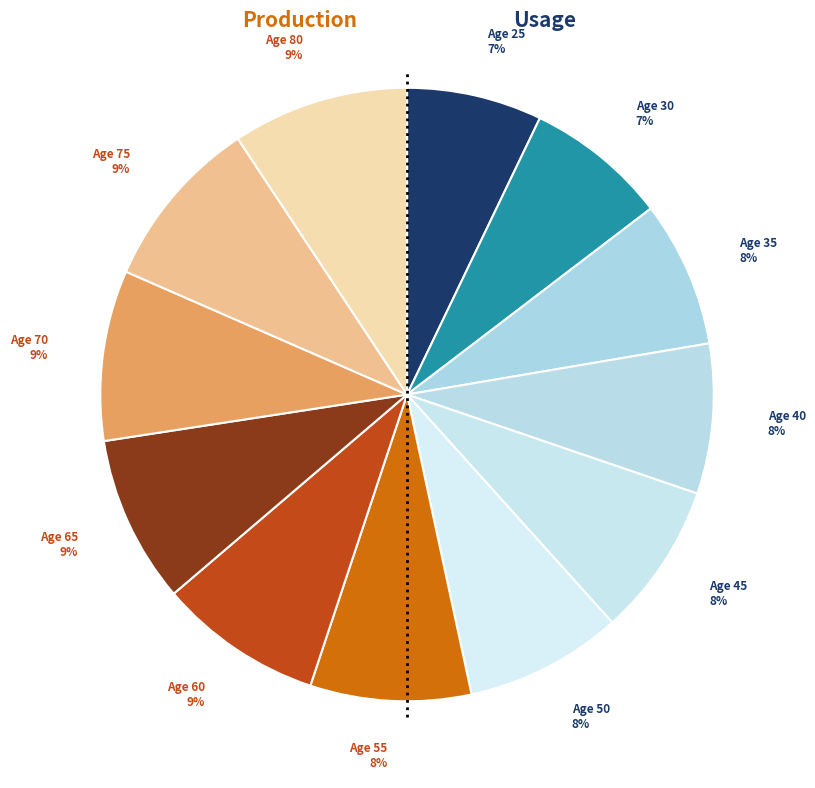

What is the smallest slice in the pie chart?

25